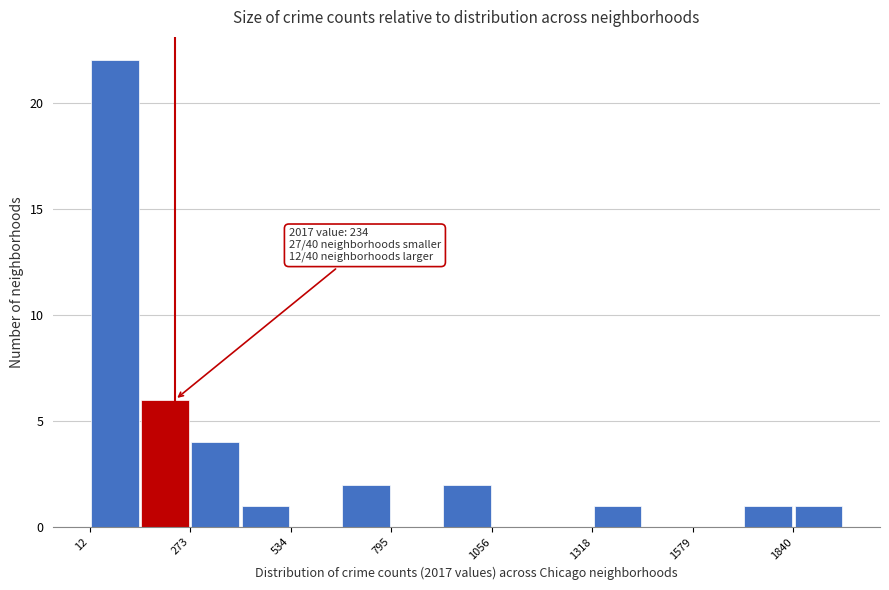

Read against the x-axis, roughly where is the centre of the tallest bar?

100